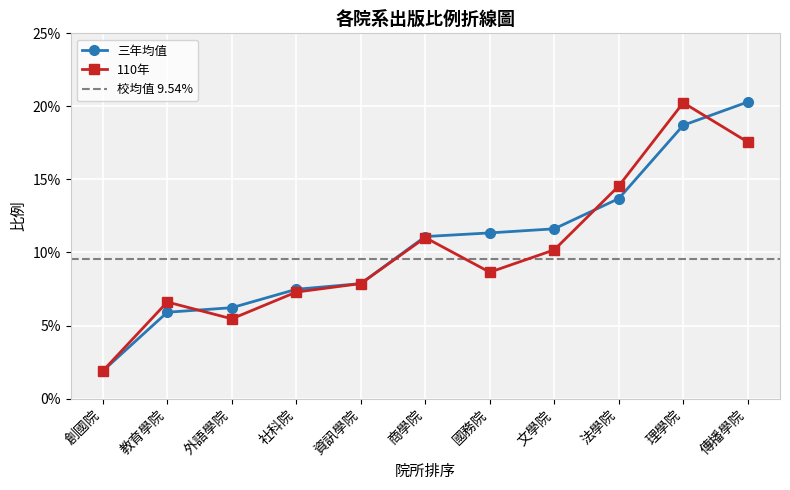

Does the chart display data point markers on the line(s)?

Yes